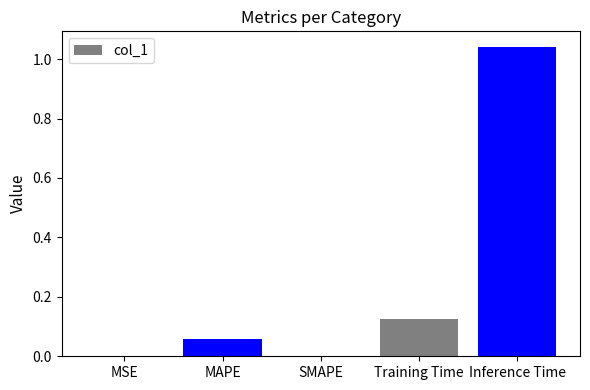

Is it true that the value at SMAPE is 0.0?

True